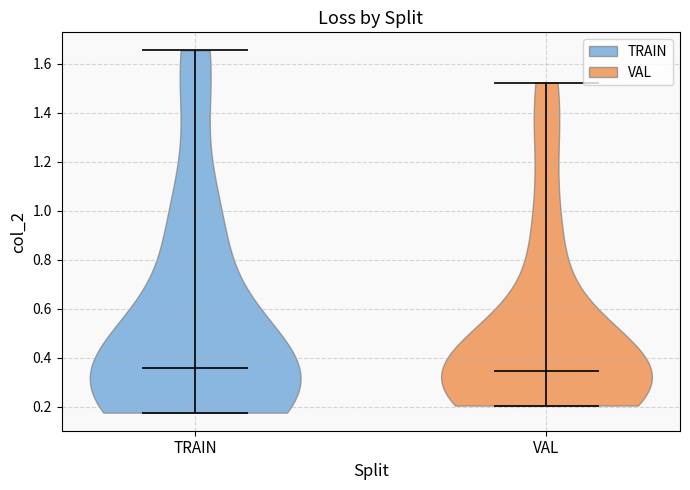

What is the lowest point the violin for TRAIN reaches on the y-axis? The values are not printed on the chart, so give them approximately, as read against the axis.

0.18